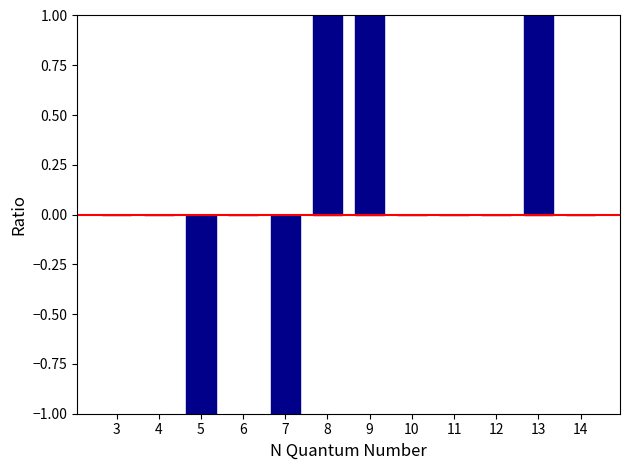

Reading left to right, list all the values displayed in this chart.

0	0	-1	0	-1	1	1	0	0	0	1	0